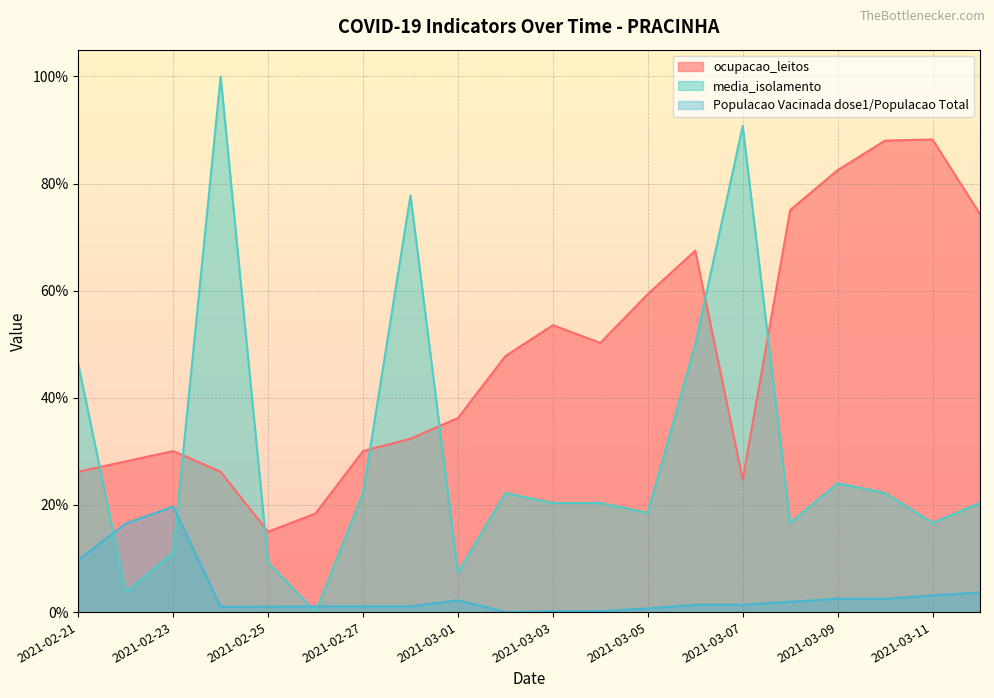

True or false: Populacao Vacinada dose1/Populacao Total has a value of 0.0 at 2021-03-12.

True